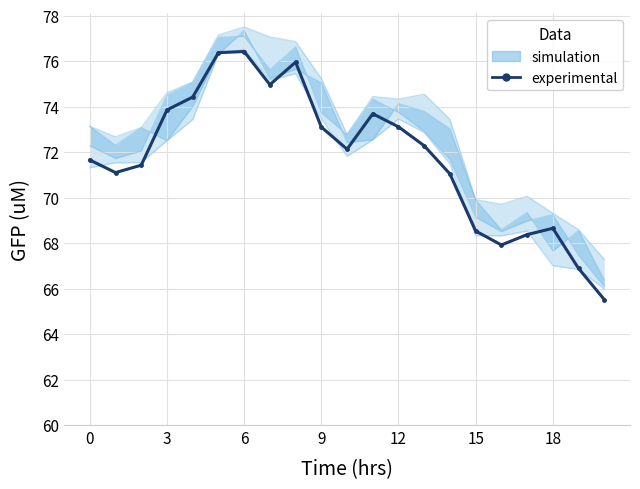

The chart shows a value of 27.8 at 3. True or false?

False